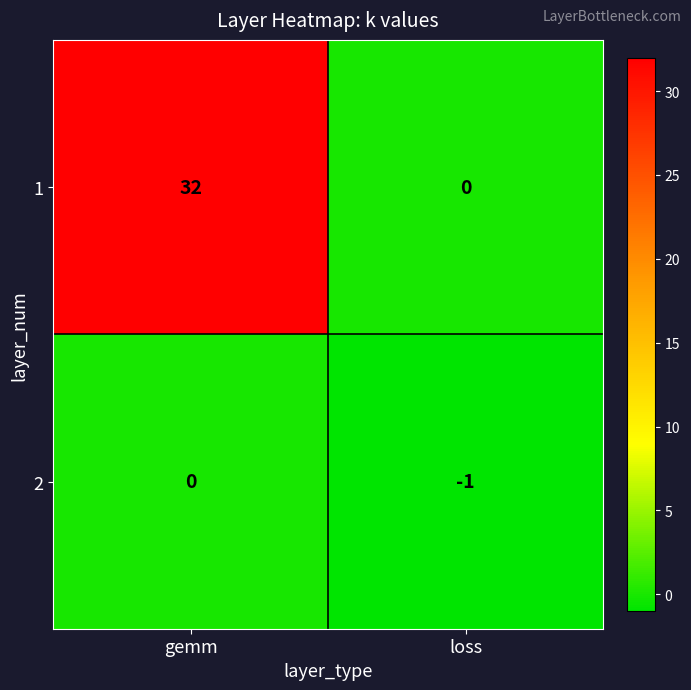

Which series has the widest spread of values?

1